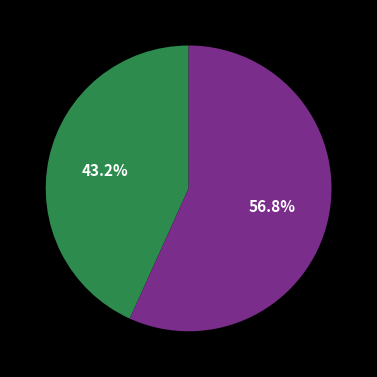

Count the number of slices in the pie.

2